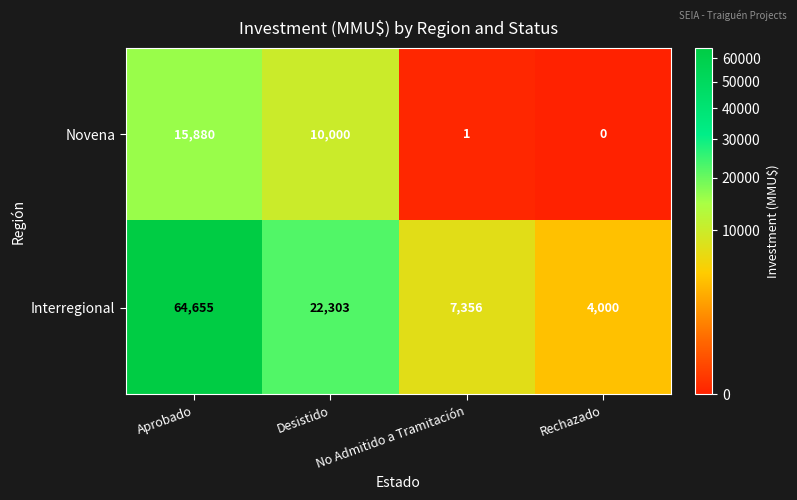

What is the sum of all Interregional values?

98314